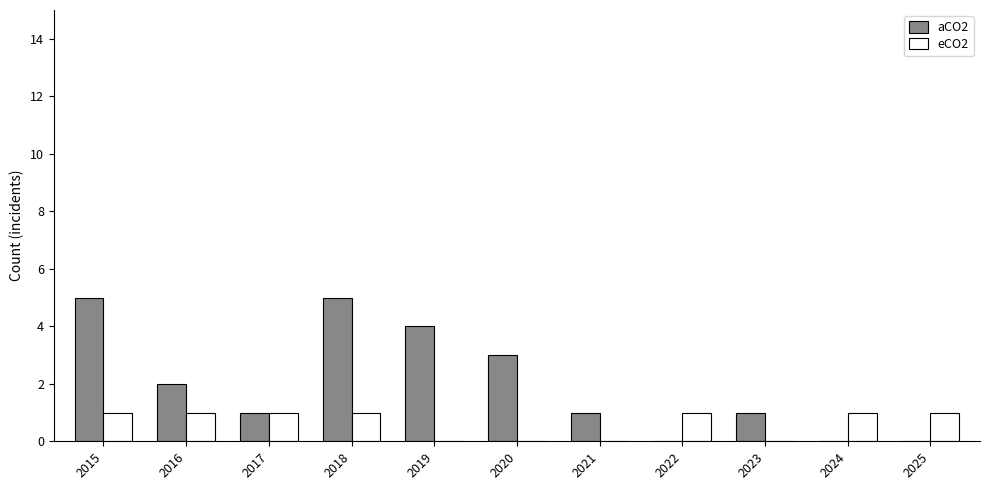

Count the number of categories in the chart.

11